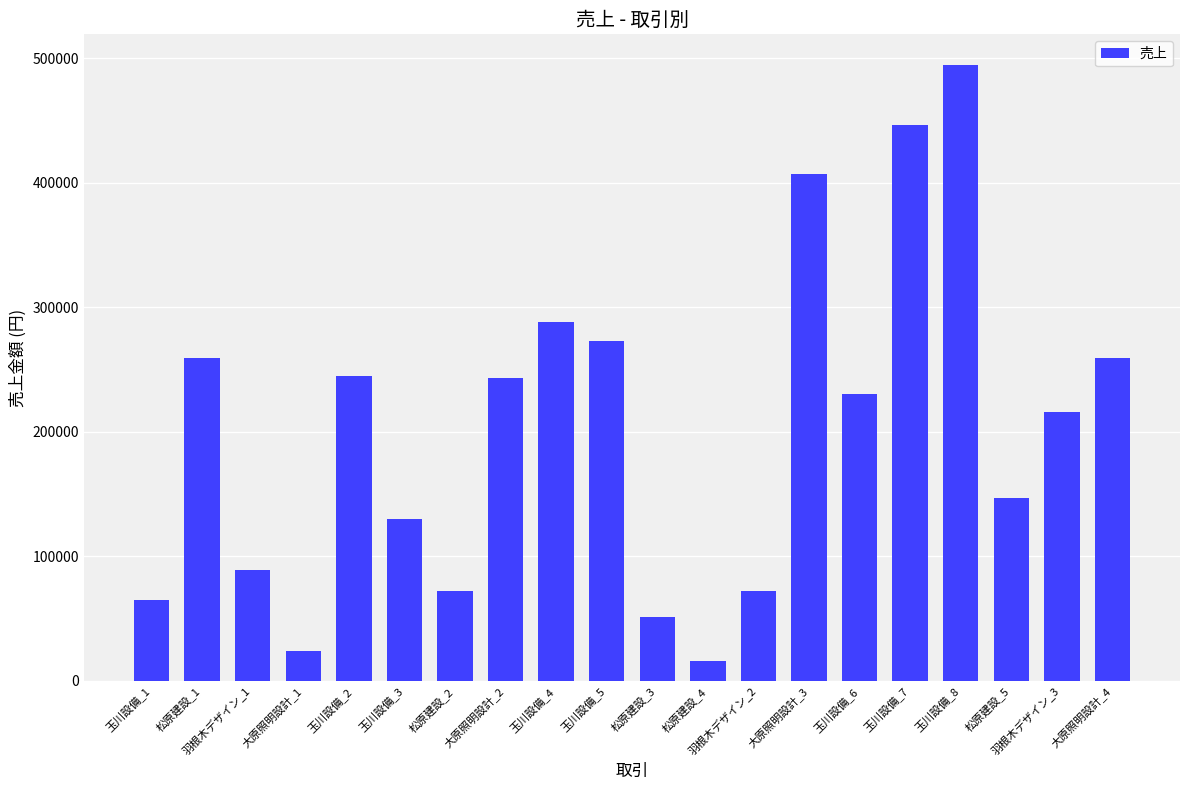

What is the difference between the second highest and second lowest values?

422900